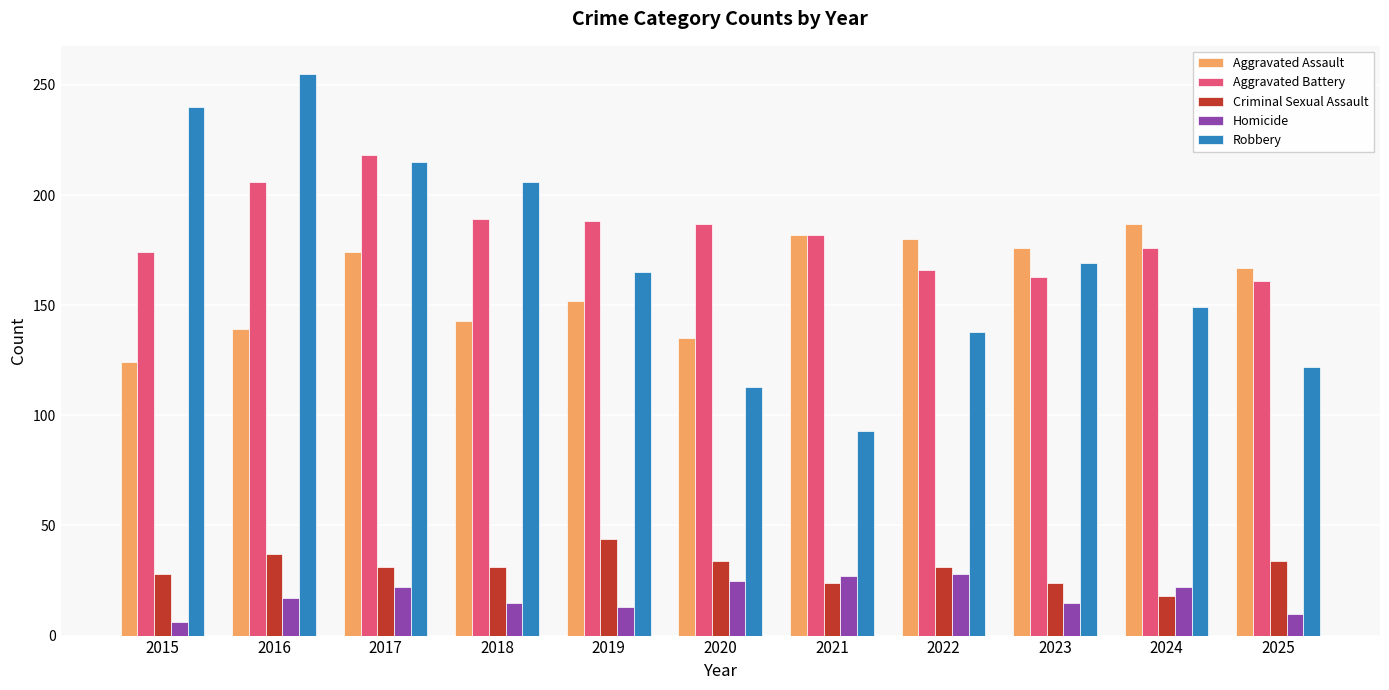

What is the sum of the Aggravated Battery values at 2020 and 2024?

363